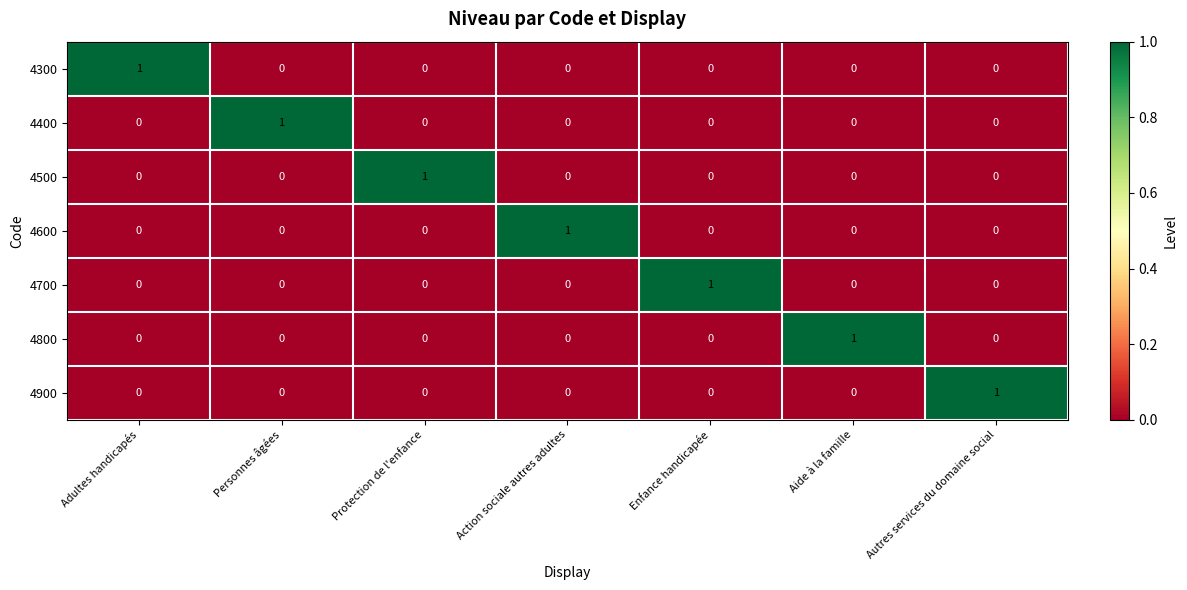

At how many categories does at least one series exceed 0?

7